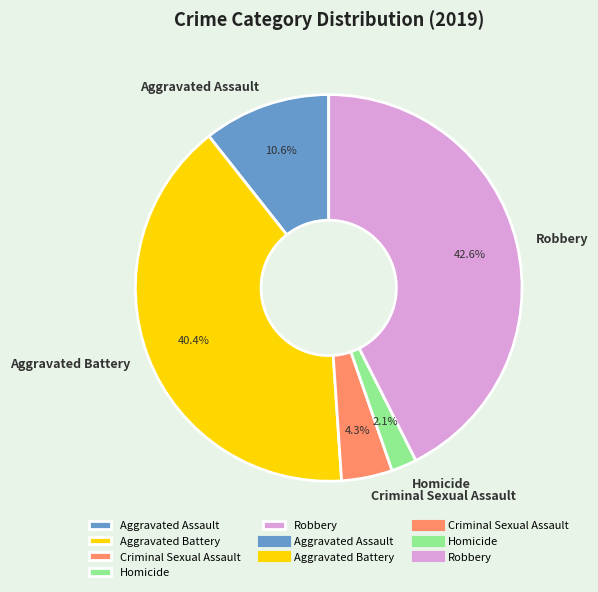

What percentage is the Aggravated Battery slice, to the nearest percent?

40%